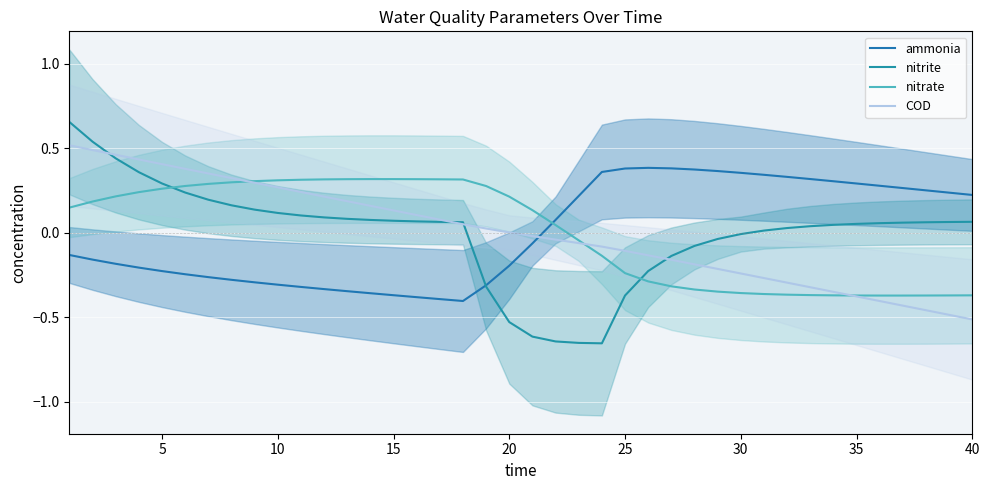

What is the minimum value shown in the chart?

-0.7